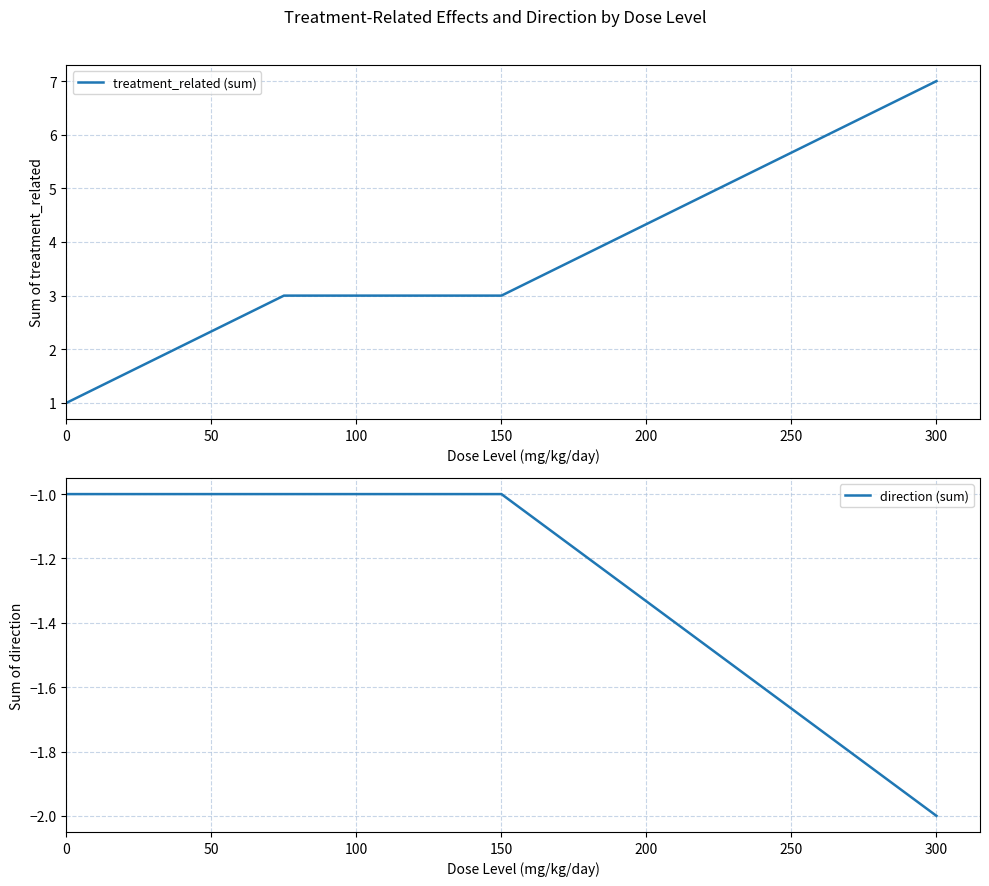

True or false: treatment_related (sum) has a value of 2 at 300.

False